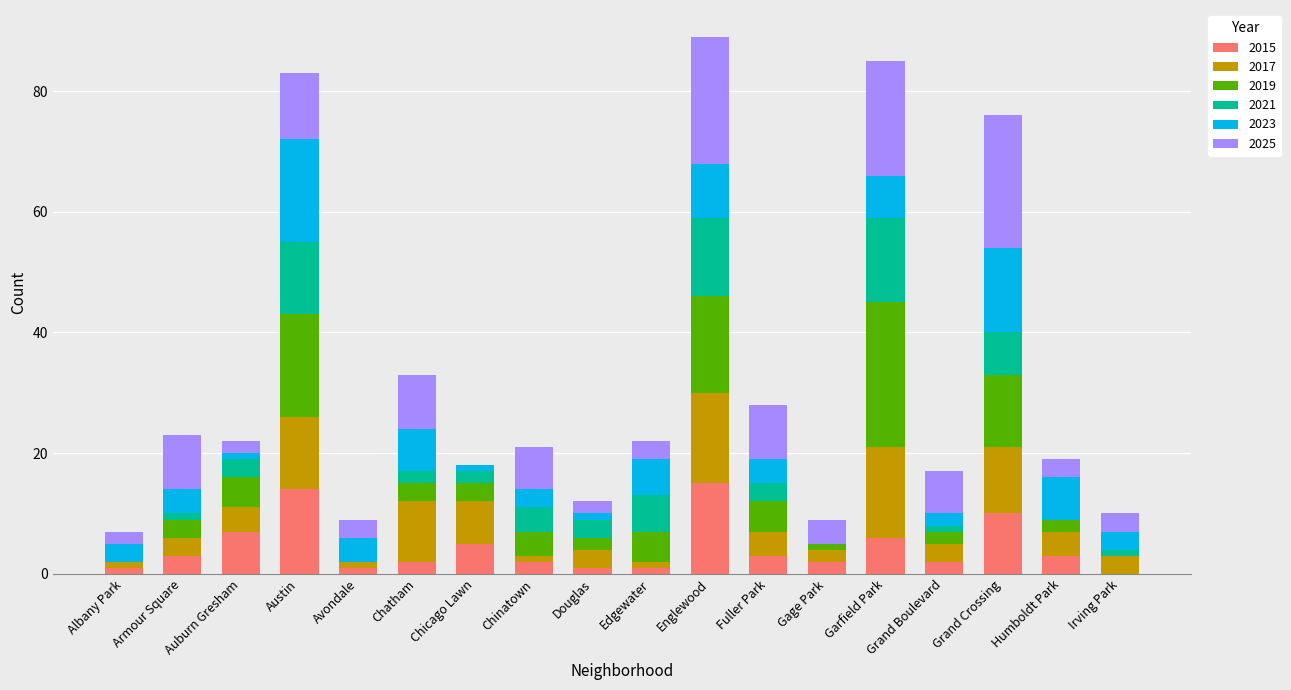

What position from the left is Chinatown?

8